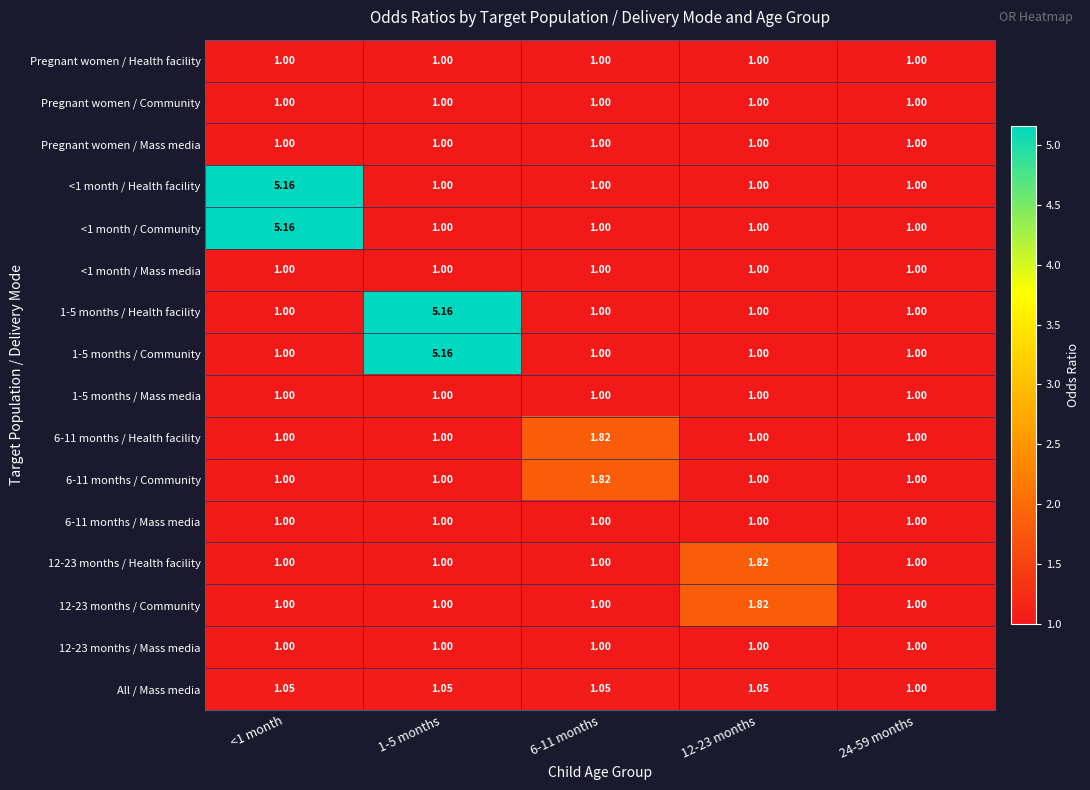

List the series in order of their peak value, lowest first.

Pregnant women / Health facility, Pregnant women / Community, Pregnant women / Mass media, <1 month / Mass media, 1-5 months / Mass media, 6-11 months / Mass media, 12-23 months / Mass media, All / Mass media, 6-11 months / Health facility, 6-11 months / Community, 12-23 months / Health facility, 12-23 months / Community, <1 month / Health facility, <1 month / Community, 1-5 months / Health facility, 1-5 months / Community